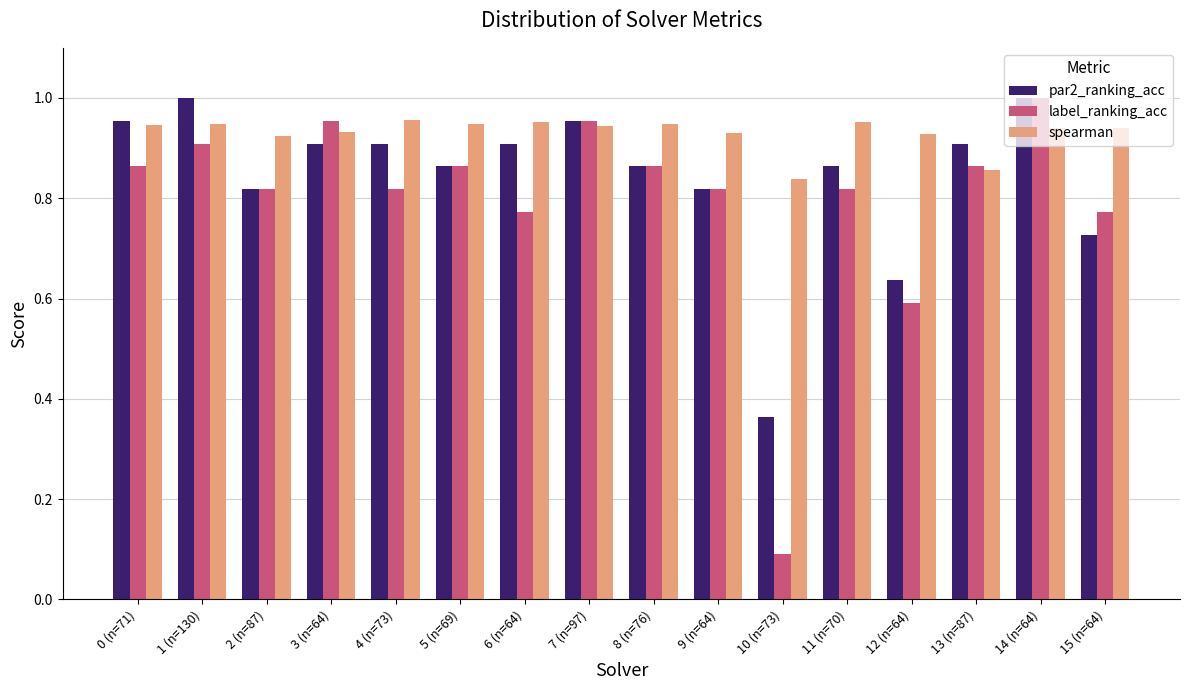

The label_ranking_acc series shows 0.9 at 13 (n=87). True or false?

True